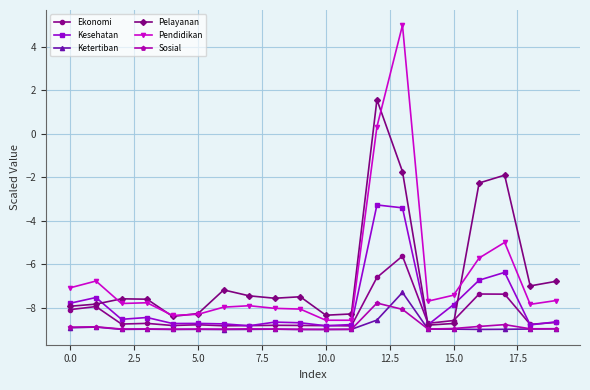

What is the value of the Sosial point at the 1st from the left?

-8.9